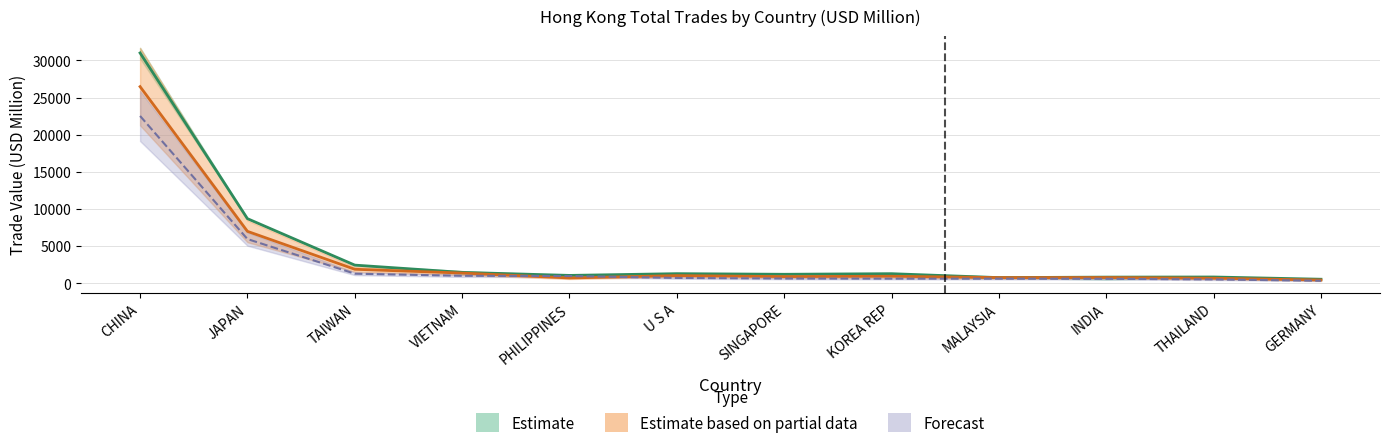

Is it true that 201612 equals 8688.6 at JAPAN?

True